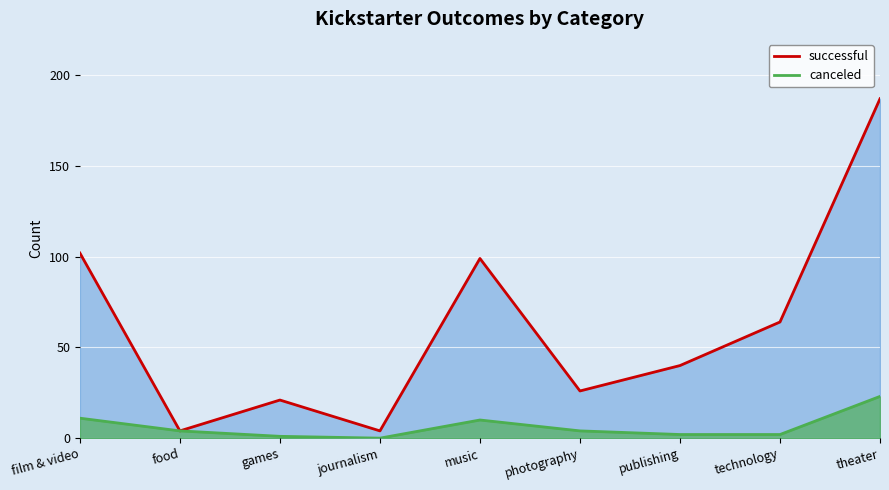

Rank the series at journalism from lowest to highest value.

canceled, successful